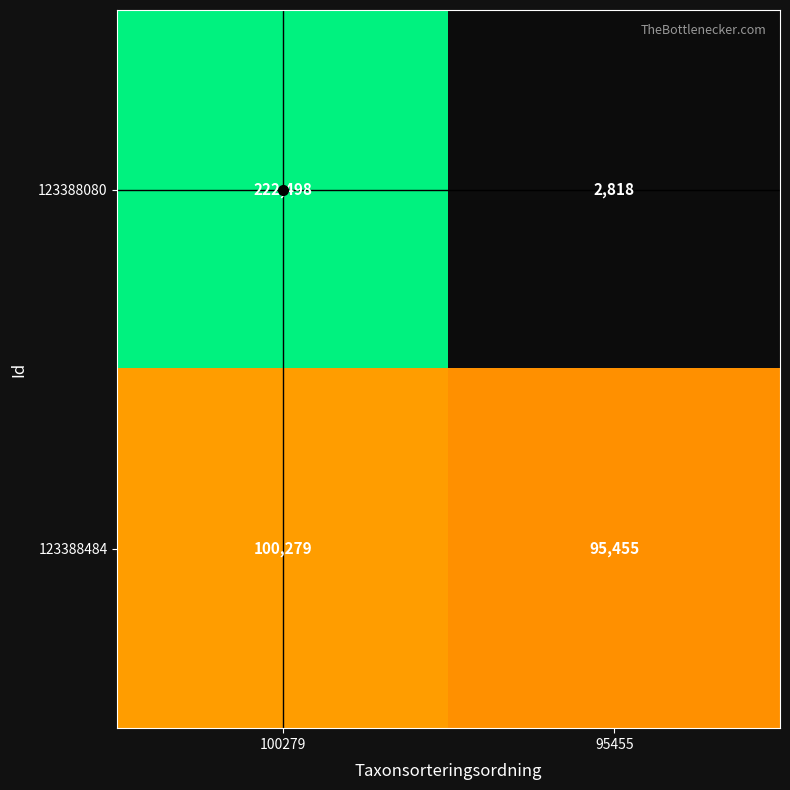

Is it true that 123388080 equals 1406 at 95455?

False